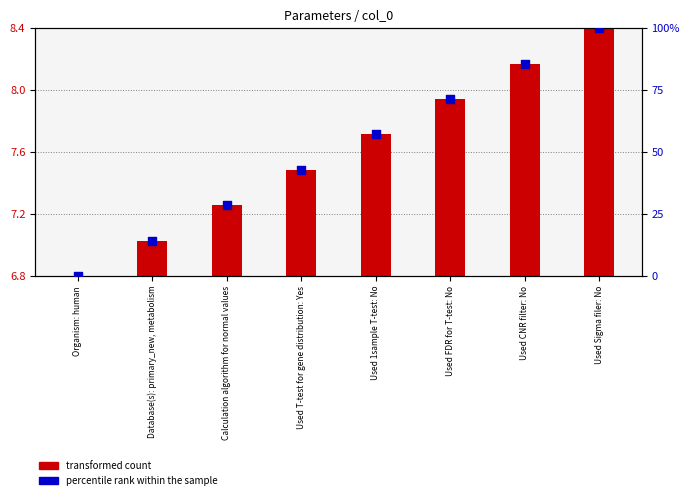

What are all the series names shown in the legend?

transformed count, percentile rank within the sample